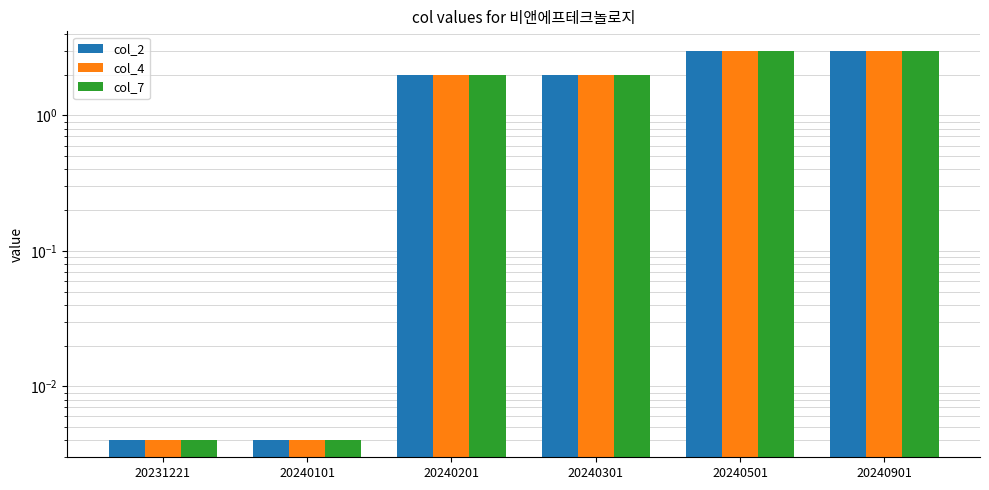

Reading left to right, what are all the values shown in this chart?

col_2: 20231221=0.0	20240101=0.0	20240201=2.0	20240301=2.0	20240501=3.0	20240901=3.0
col_4: 20231221=0.0	20240101=0.0	20240201=2.0	20240301=2.0	20240501=3.0	20240901=3.0
col_7: 20231221=0.0	20240101=0.0	20240201=2.0	20240301=2.0	20240501=3.0	20240901=3.0